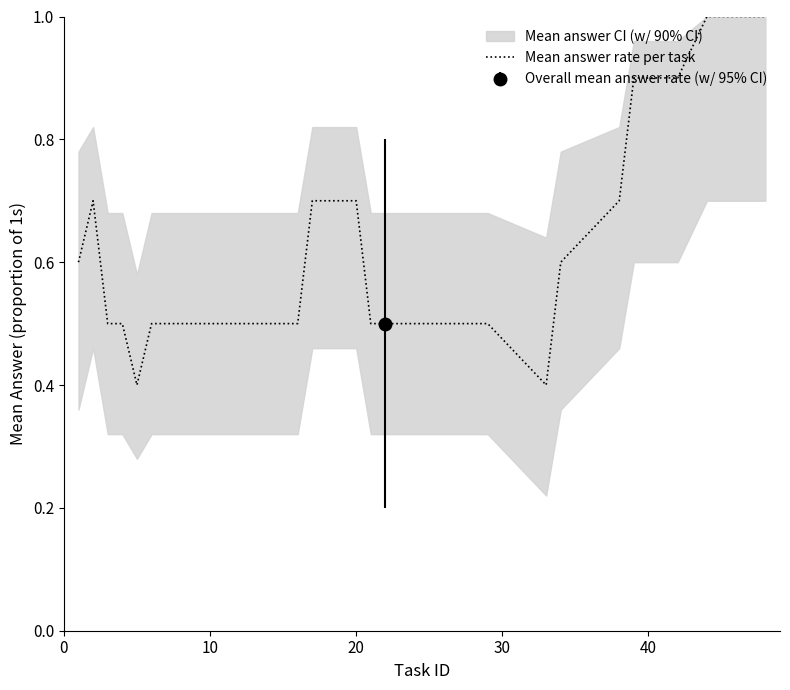

What is the minimum value for Mean answer rate per task?

0.4